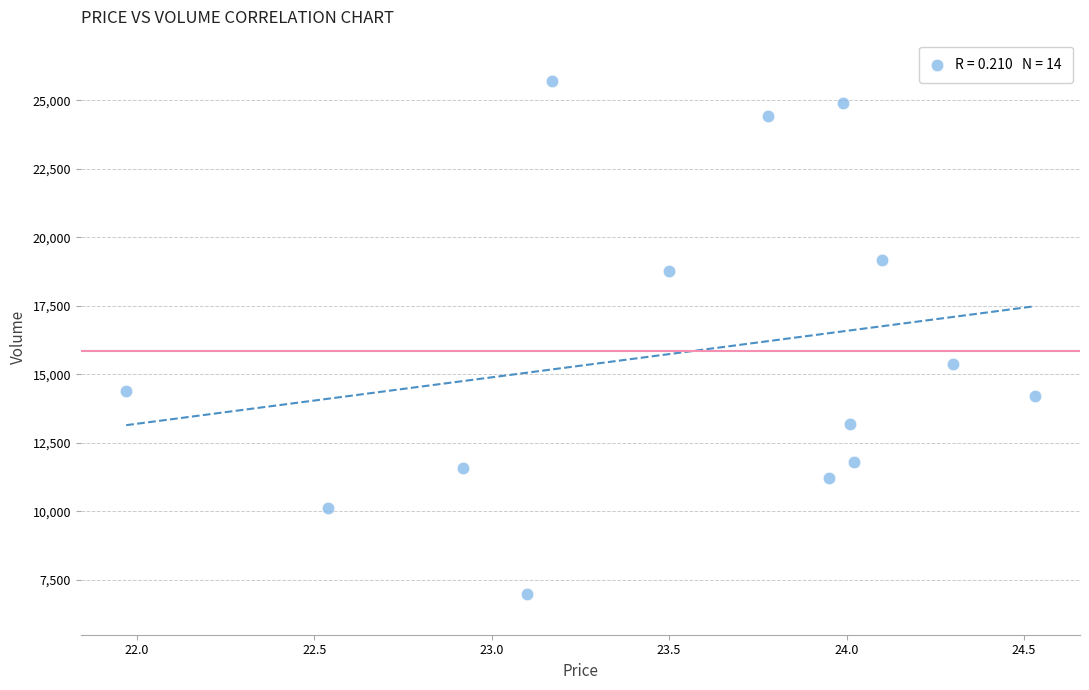

What Y value in the scatter plot is closest to 16353?

15361